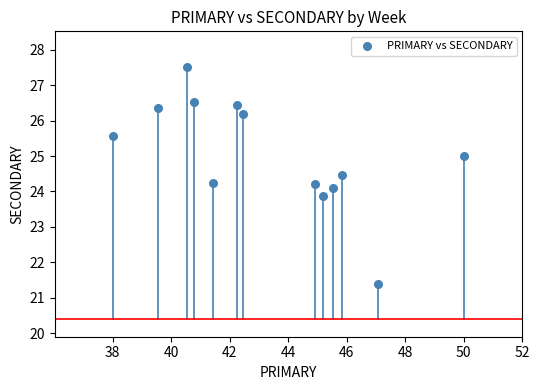

What is the range of X values (max minus min)?

12.0